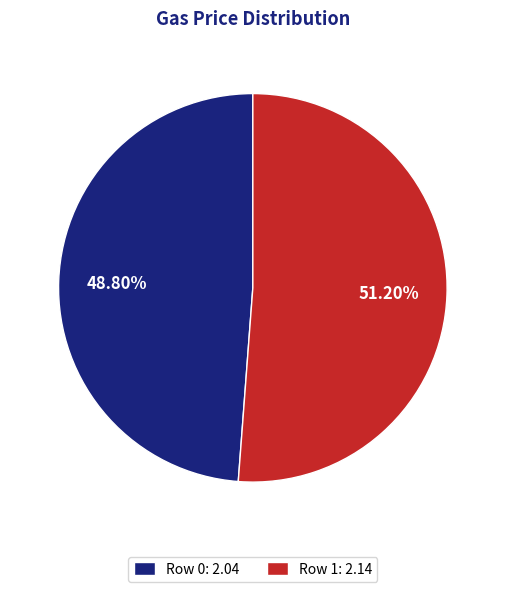

To the nearest percent, what is the difference between the largest and smallest slice percentages?

2%